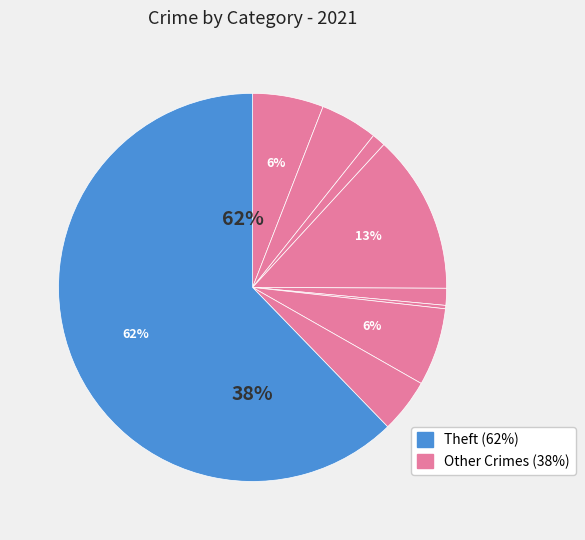

Approximately how many times larger is the value at Aggravated Battery compared to Aggravated Assault?

0.8